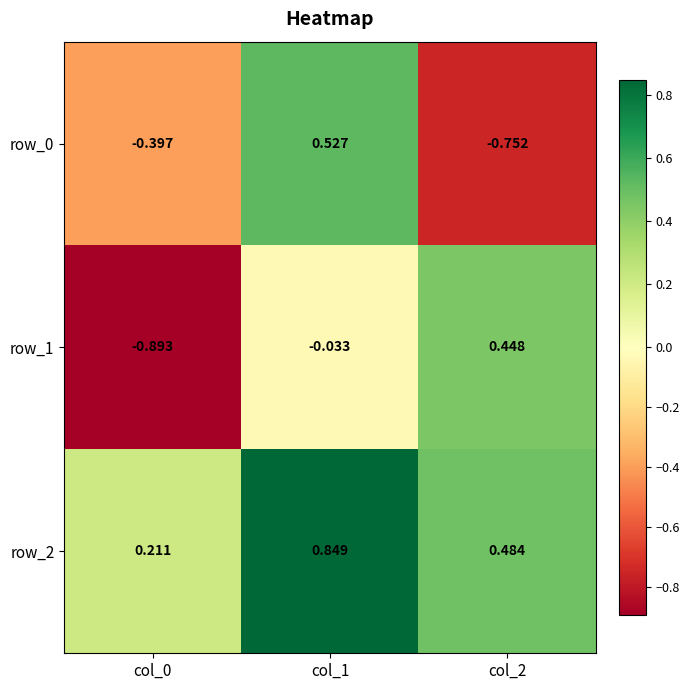

Where does the row_1 series first go above 0?

col_2